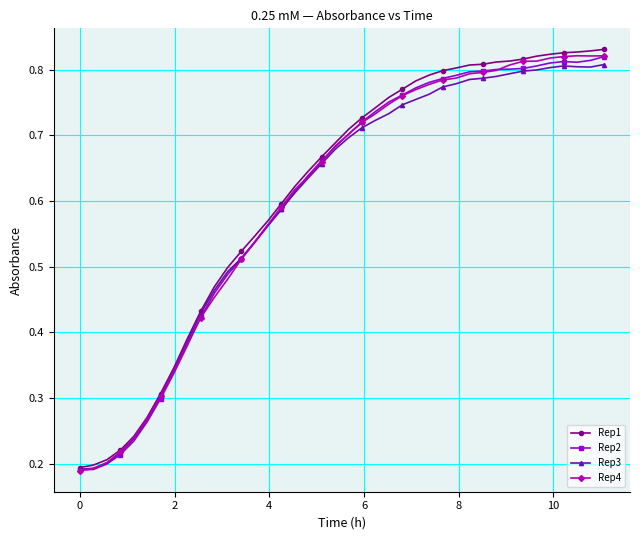

Which series has the widest spread of values?

Rep1